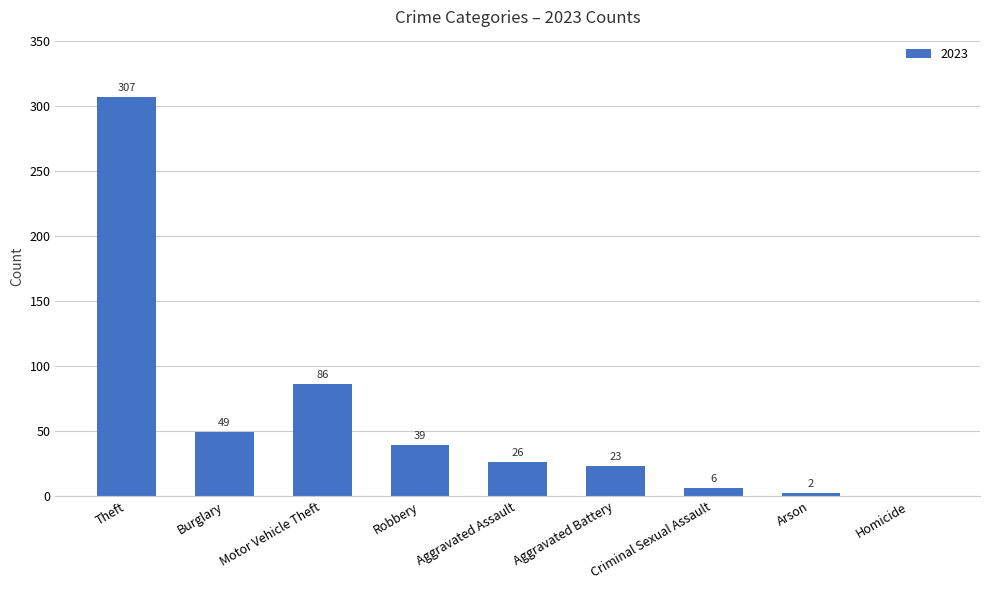

Where is the data nearest to the value 153?

Motor Vehicle Theft